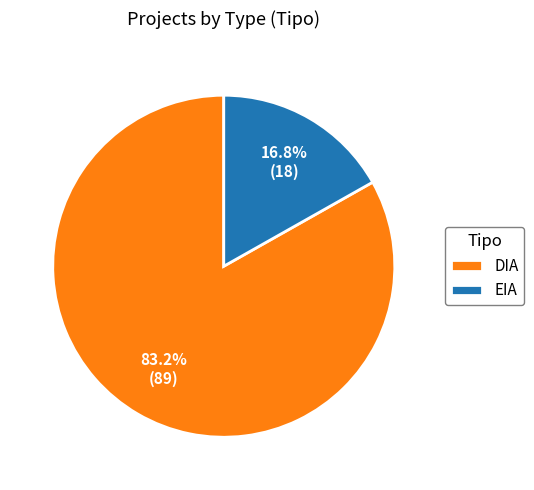

Count the number of slices in the pie.

2